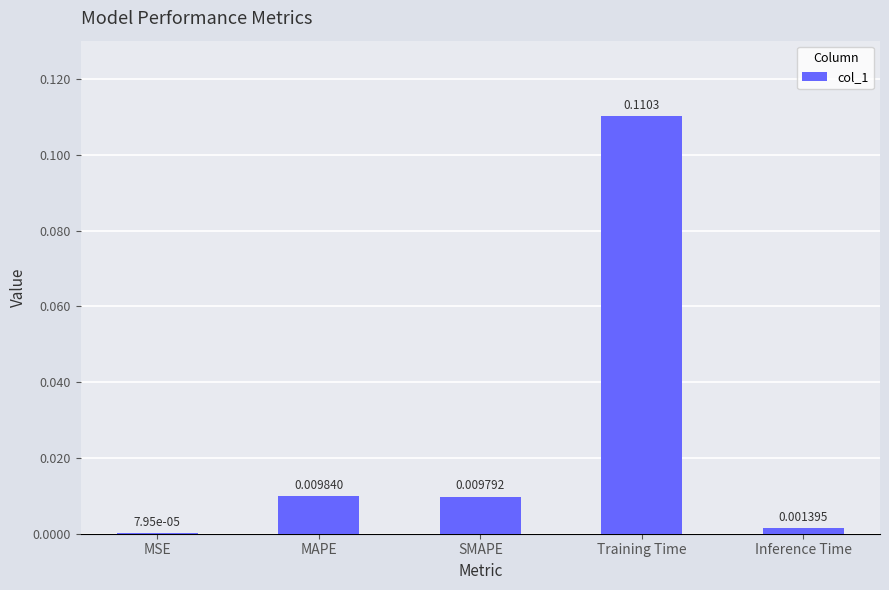

At which label is the value closest to 0?

MSE